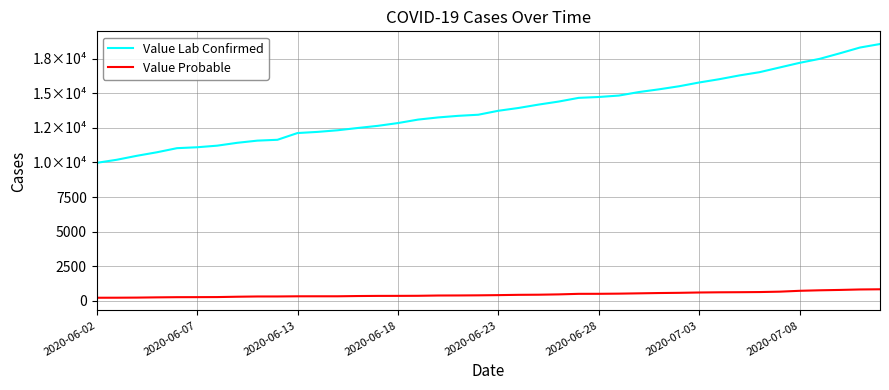

Does the chart display data point markers on the line(s)?

No